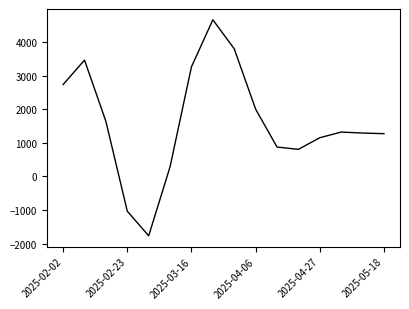

What is the smallest value displayed?

-1770